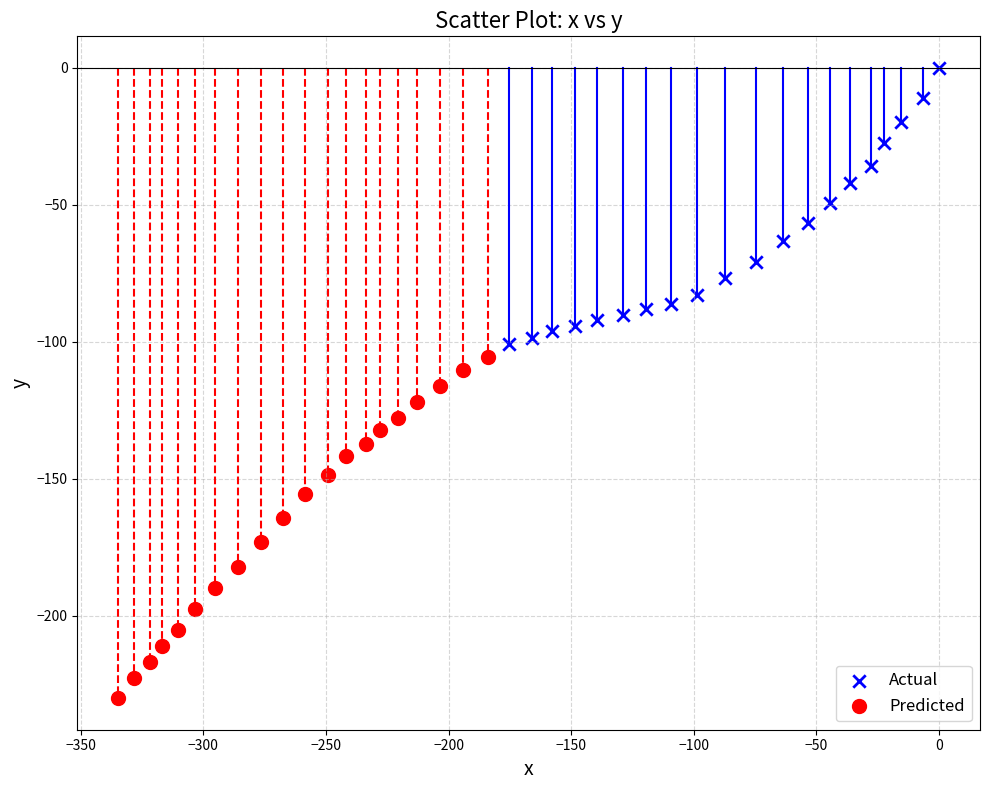

Which series contains the lowest Y value?

Predicted